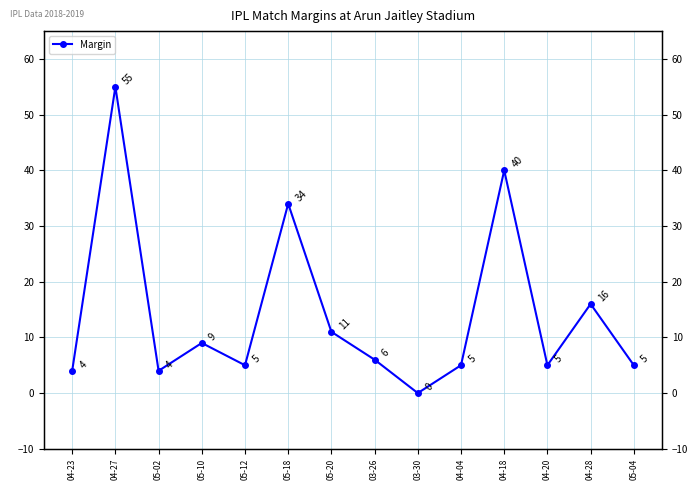

Reading left to right, list all the values displayed in this chart.

4	55	4	9	5	34	11	6	0	5	40	5	16	5